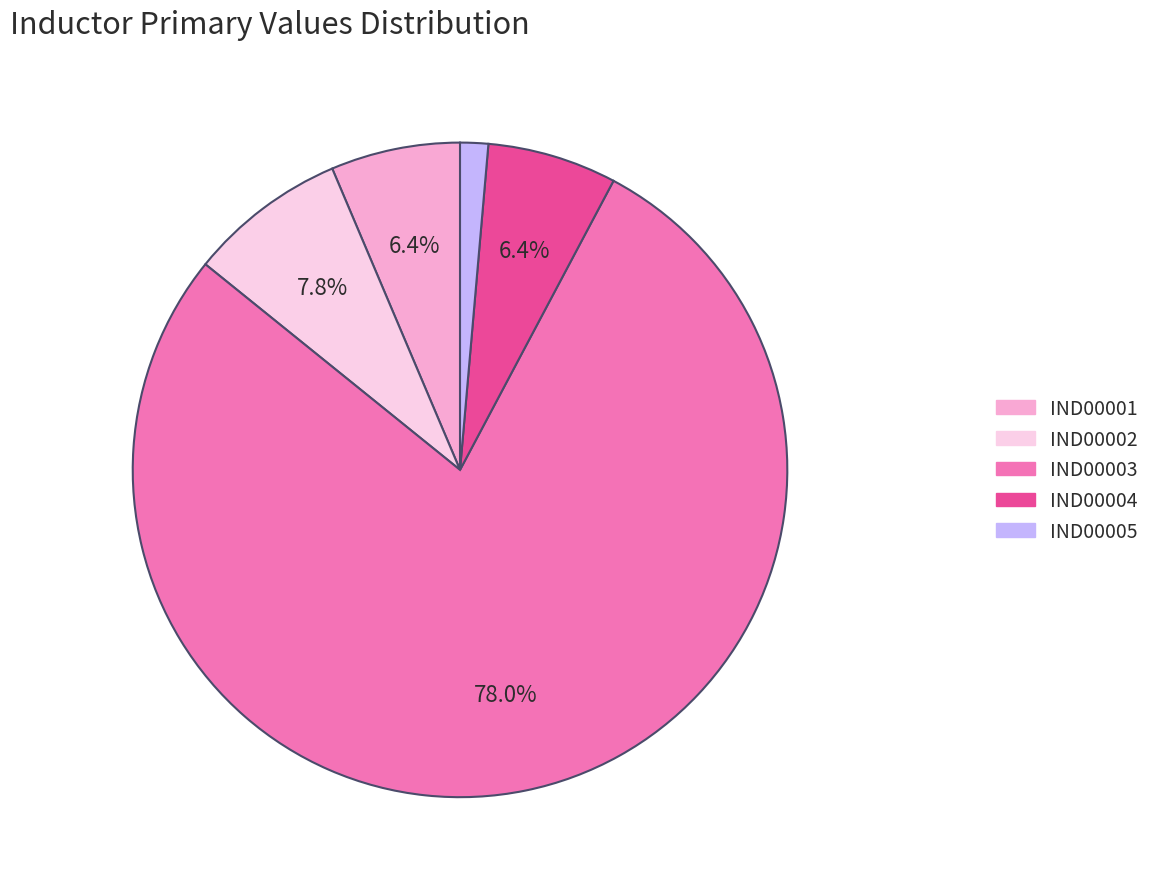

To the nearest percent, what is the difference between the IND00004 and IND00002 slice percentages?

1%